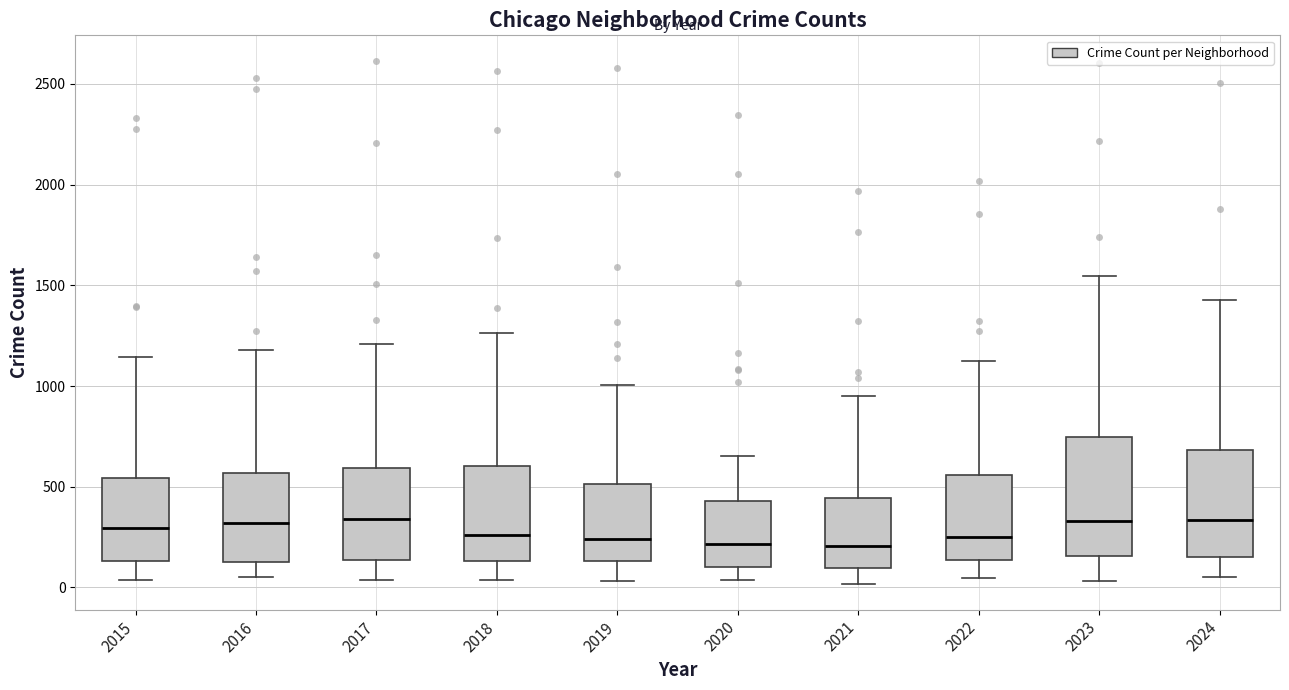

Reading left to right, read every box against the y-axis: the position of its median line, the range the box covers, and the ends of its whiskers. The values are not printed on the chart, so give them approximately, as read against the axis.

2015: median 300, box 150 to 550, whiskers 50 to 1150
2016: median 300, box 100 to 550, whiskers 50 to 1200
2017: median 350, box 150 to 600, whiskers 50 to 1200
2018: median 250, box 150 to 600, whiskers 50 to 1250
2019: median 250, box 150 to 500, whiskers 50 to 1000
2020: median 200, box 100 to 450, whiskers 50 to 650
2021: median 200, box 100 to 450, whiskers 0 to 950
2022: median 250, box 150 to 550, whiskers 50 to 1150
2023: median 350, box 150 to 750, whiskers 50 to 1550
2024: median 350, box 150 to 700, whiskers 50 to 1450